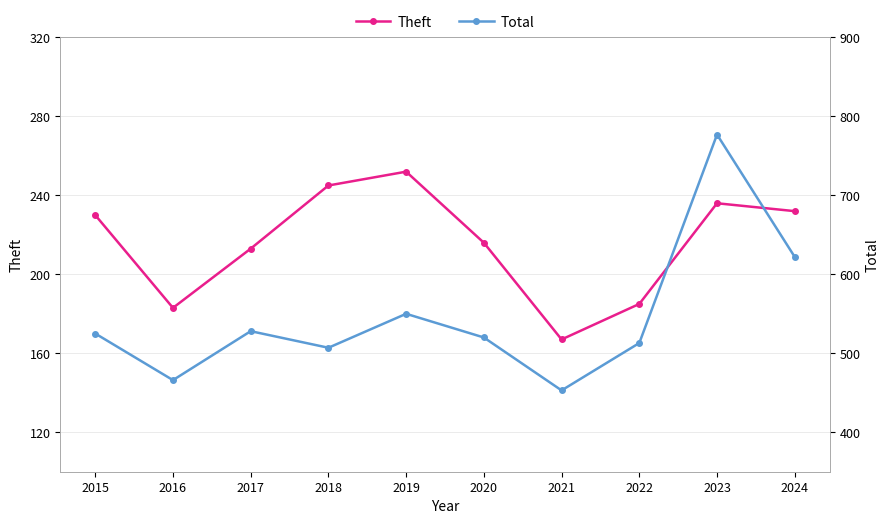

At how many categories does at least one series exceed 470?

8